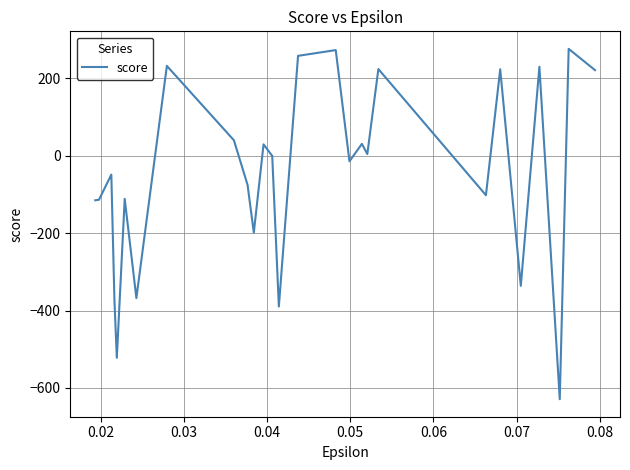

What is the difference between the maximum and minimum values?

905.5